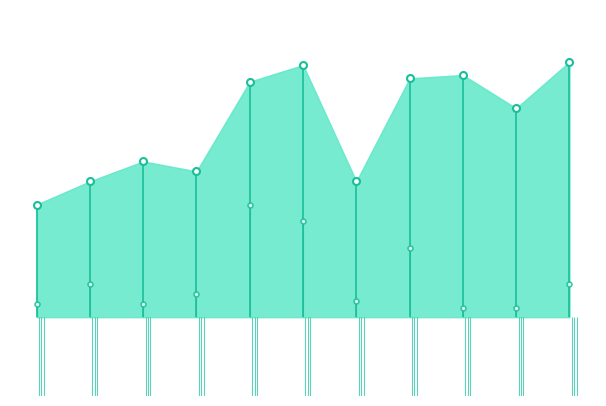

True or false: Robbery and Criminal Sexual Assault cross at least once.

False